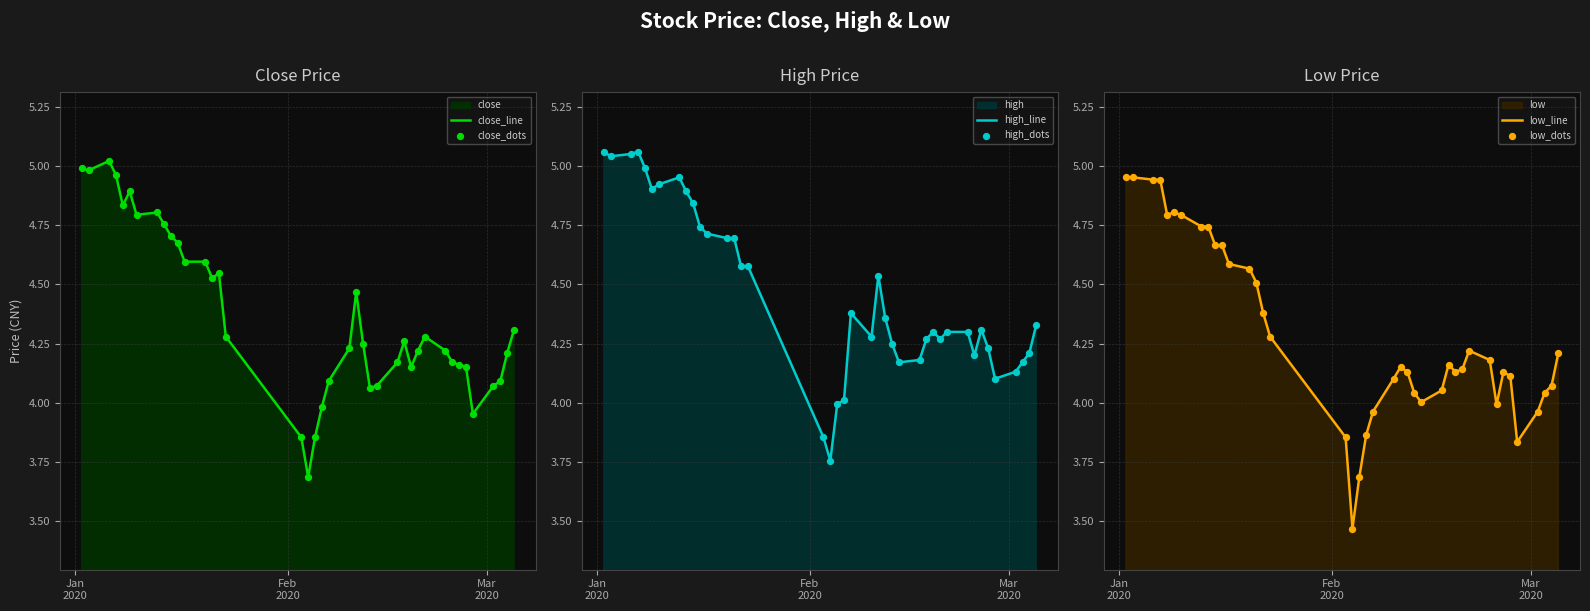

At how many categories does at least one series exceed 4?

37